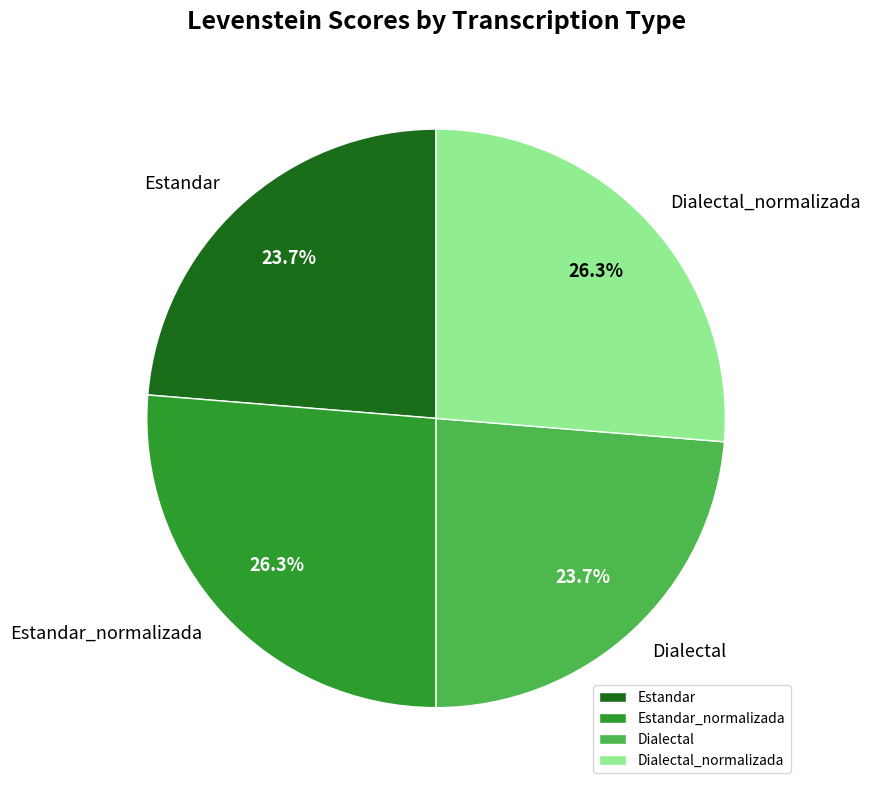

True or false: Dialectal_normalizada accounts for 26% of the total.

True